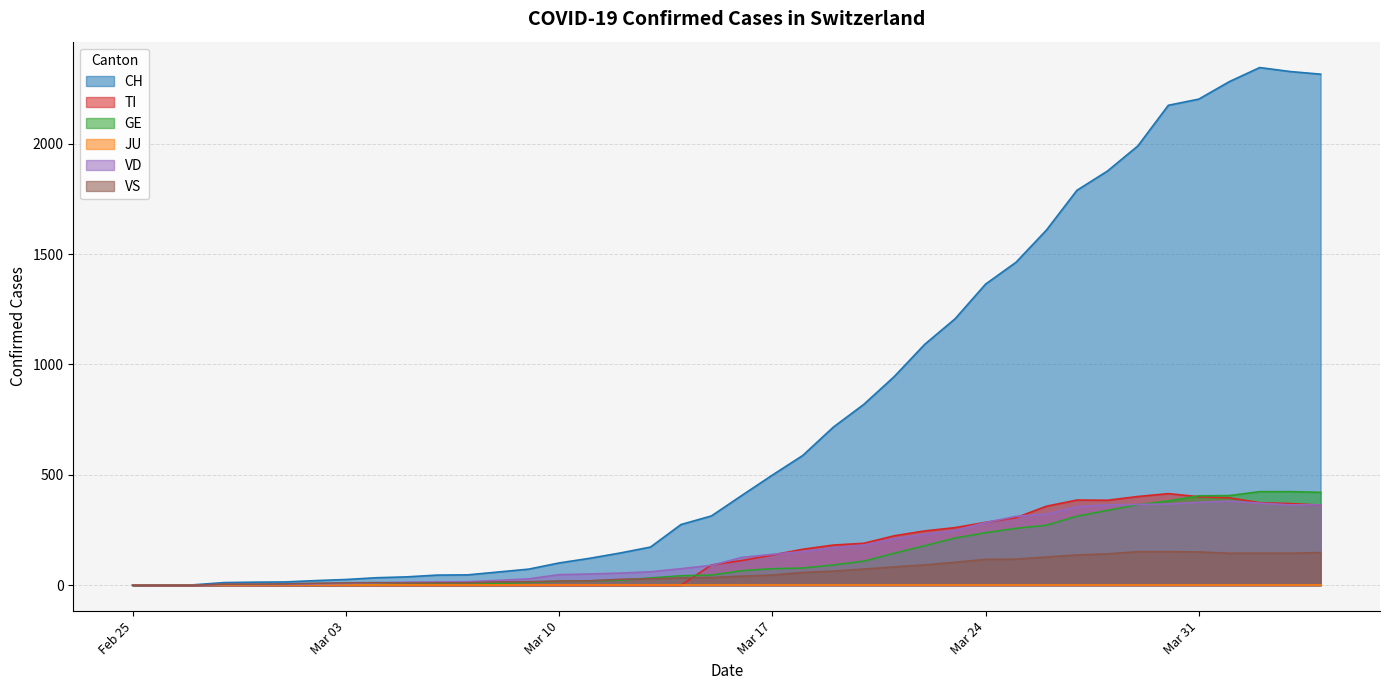

Which series has the largest range (max minus min)?

CH